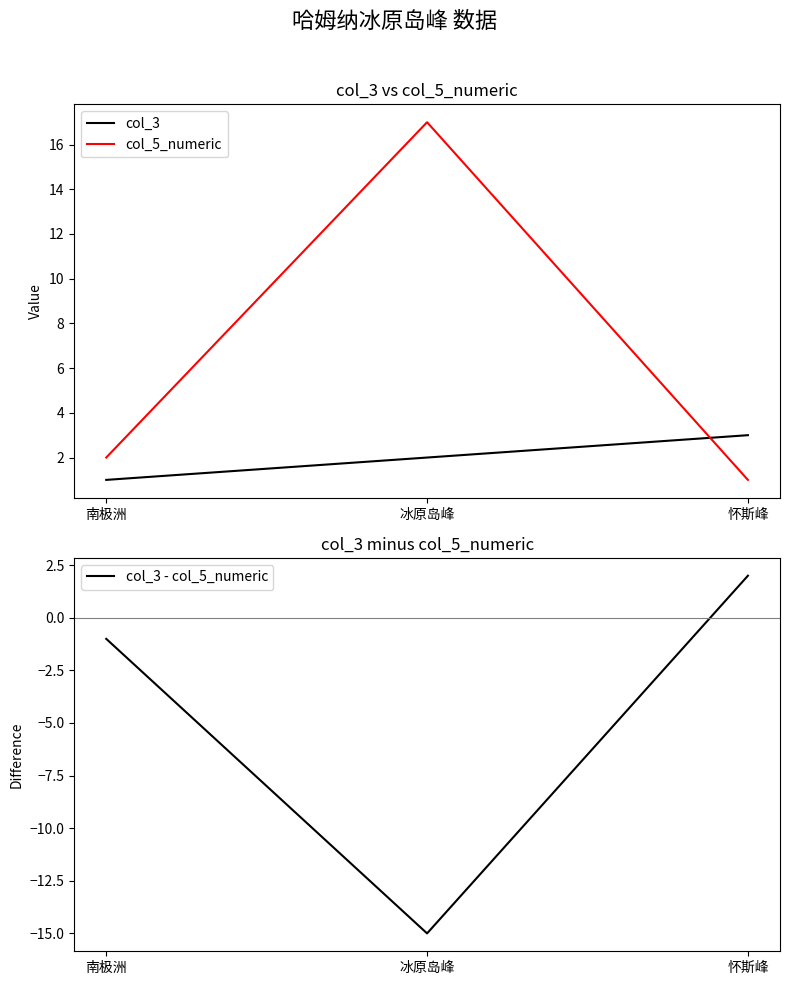

Count the col_3 values in the range 1 to 3.

3